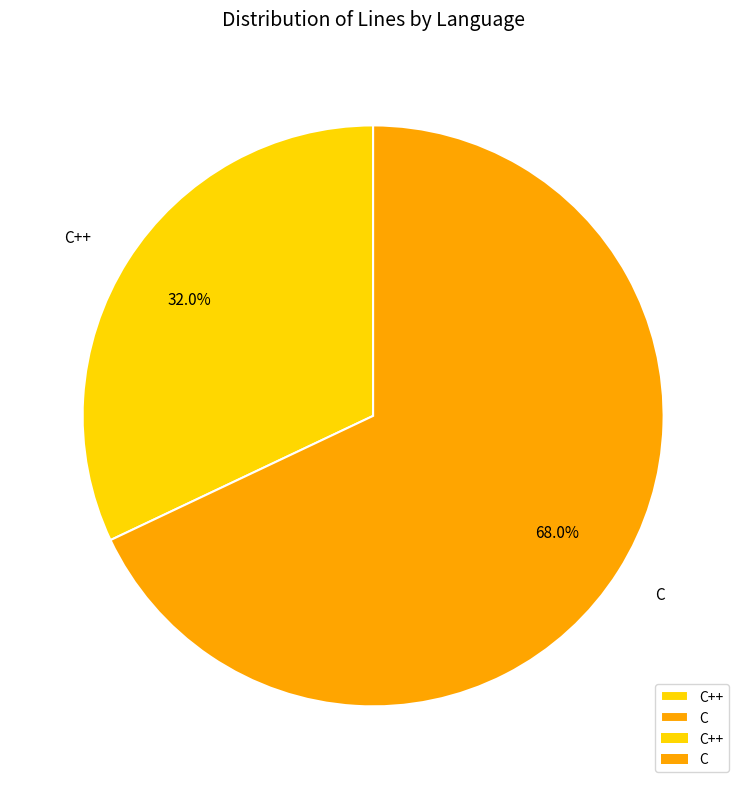

What is the smallest slice in the pie chart?

C++